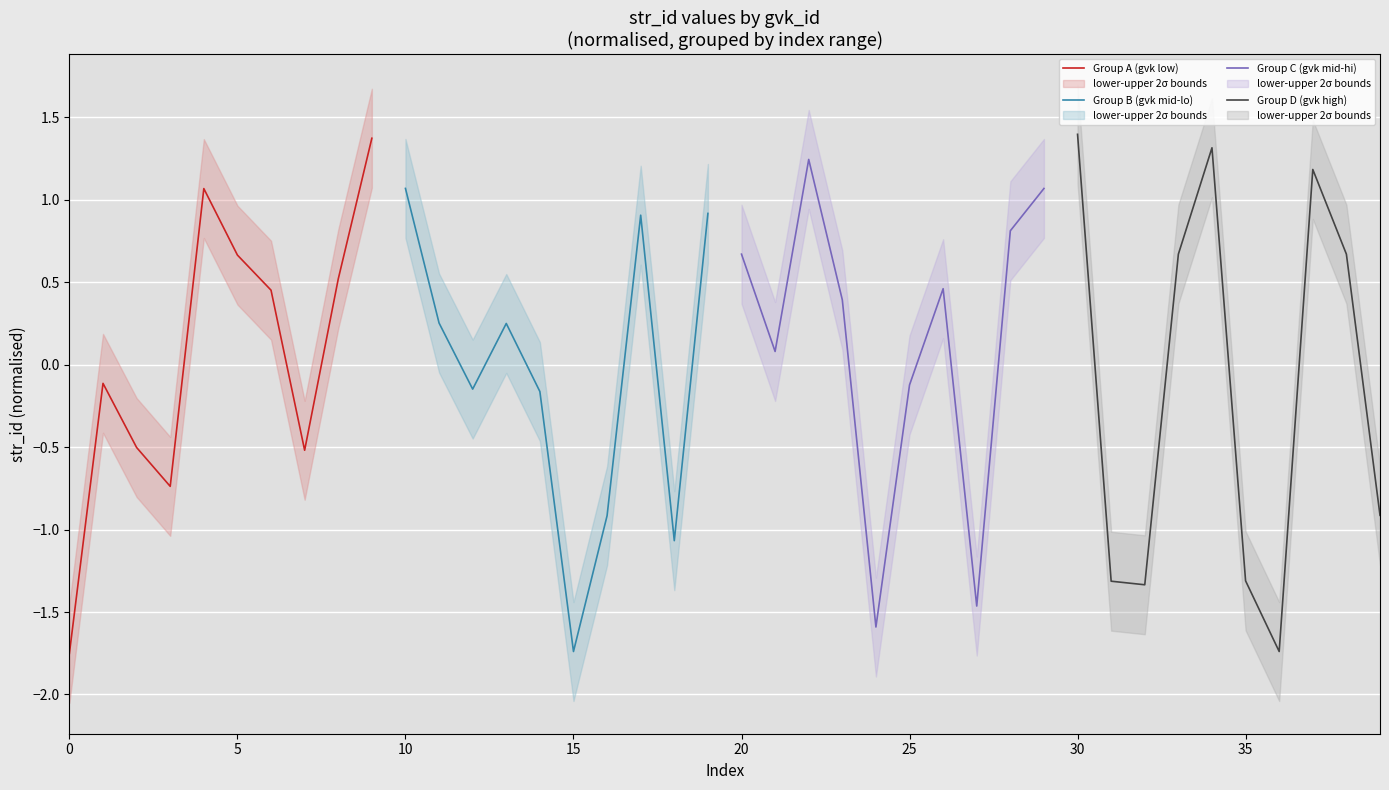

What is the maximum value for Group B (gvk mid-lo)?

1.1